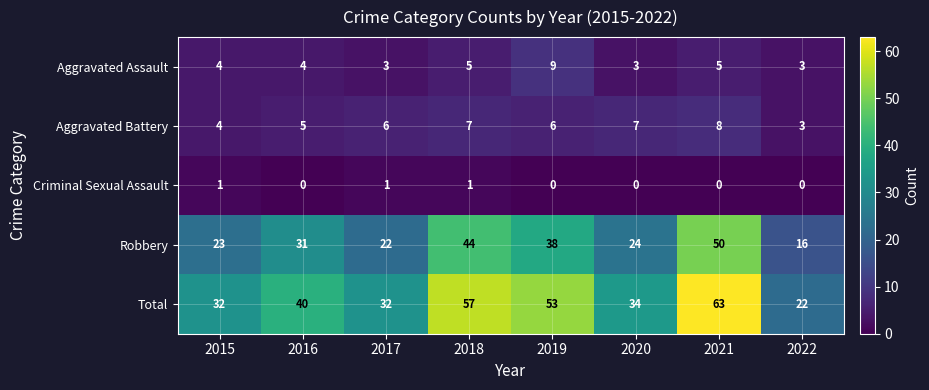

Count the number of categories in the chart.

8